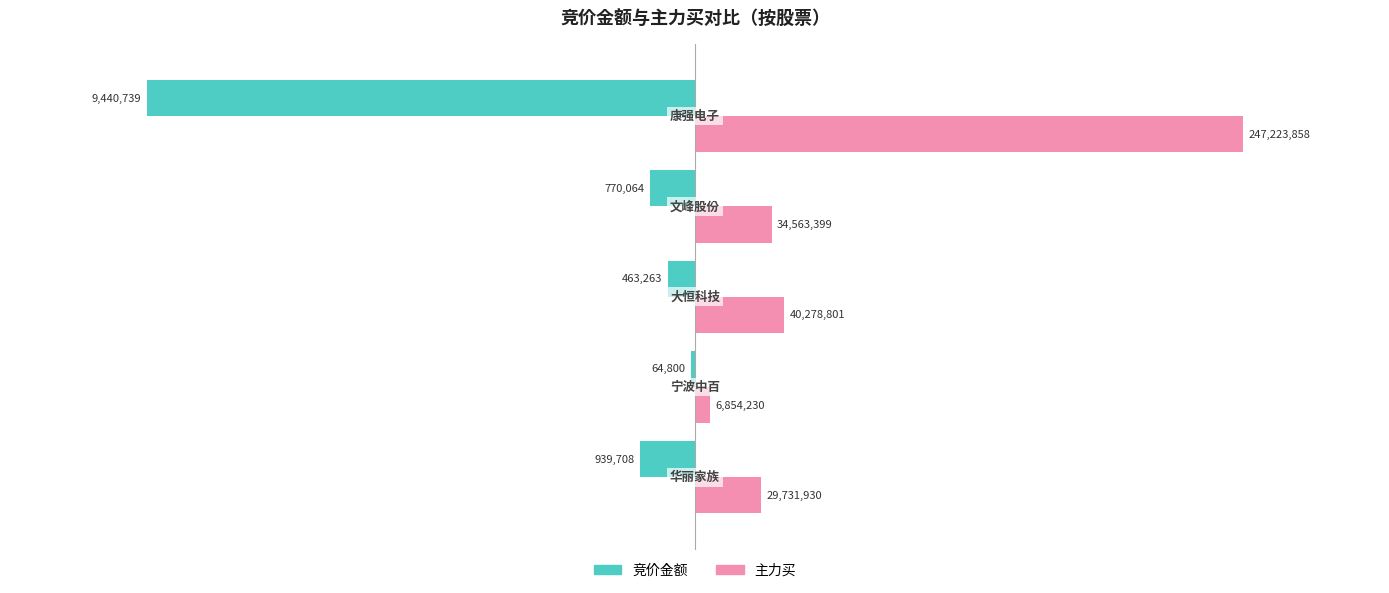

What are all the series names shown in the legend?

竞价金额, 主力买